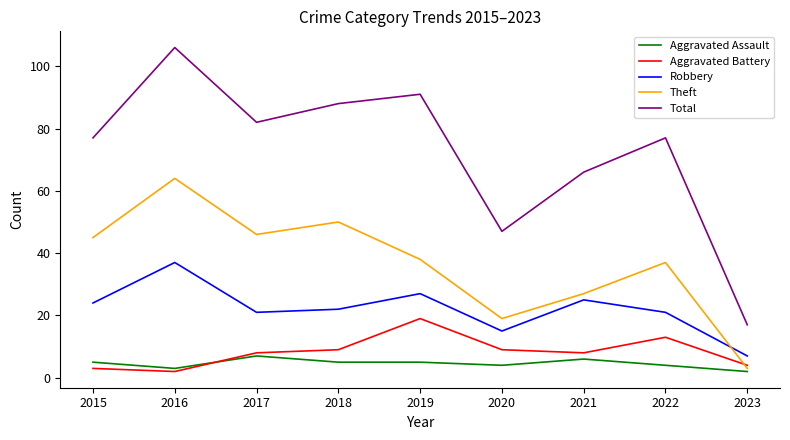

What is the difference between the highest and lowest values at 2015?

74